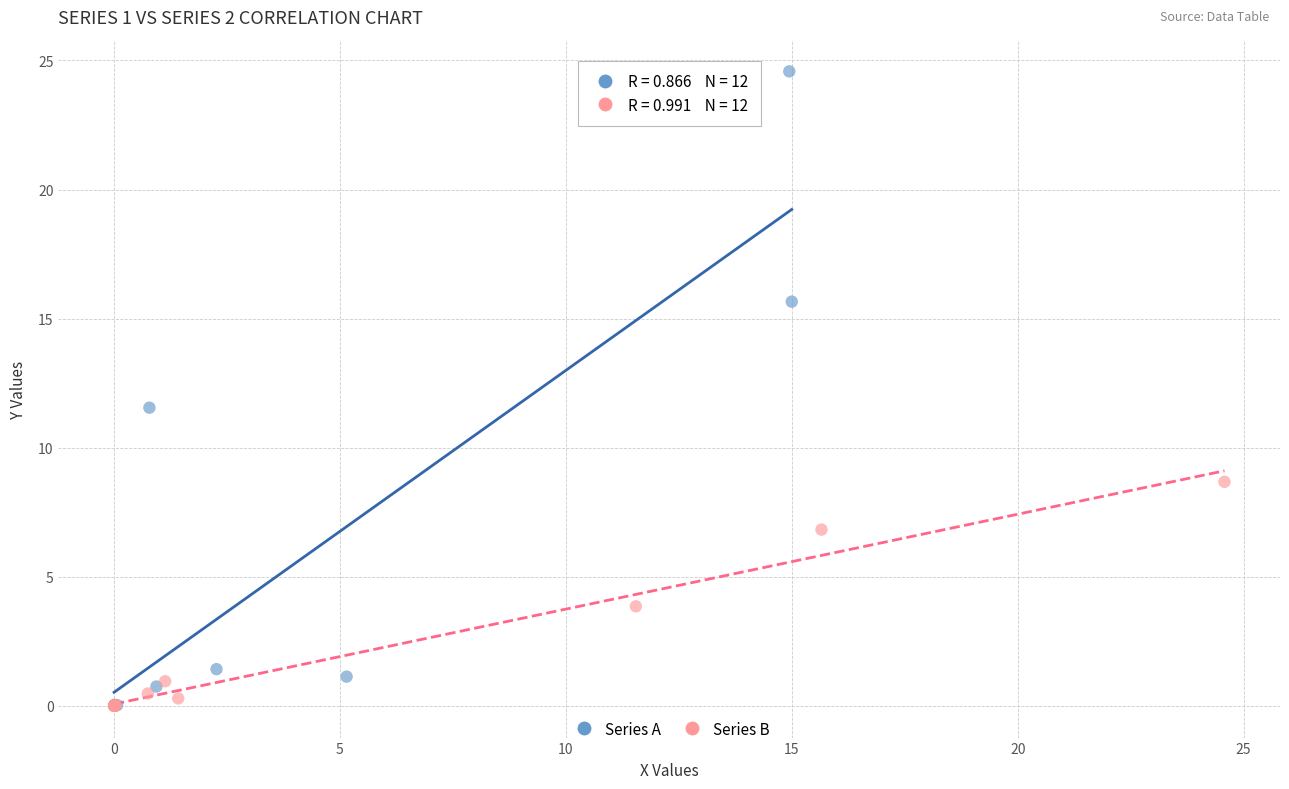

What are all the series names shown in the legend?

Series A, Series B